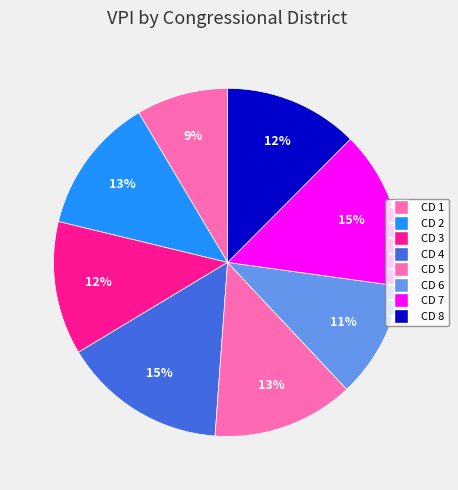

The CD 2 slice represents 13% of the pie. True or false?

True